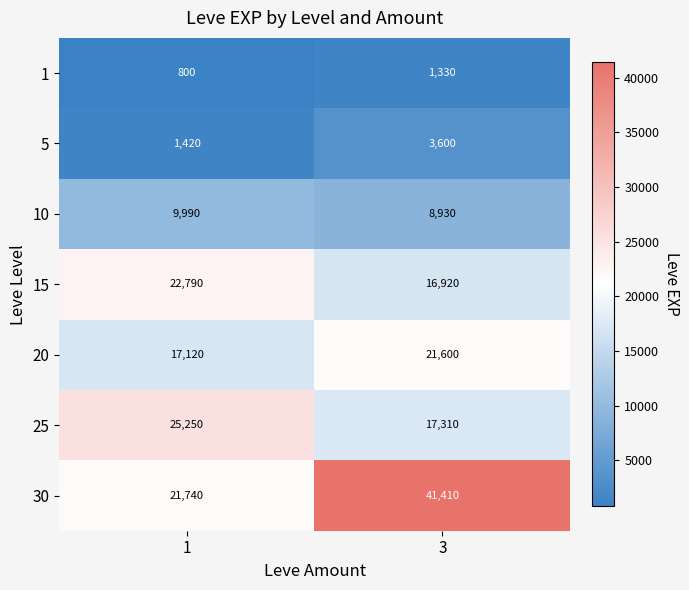

Which series has the largest total across all categories?

30